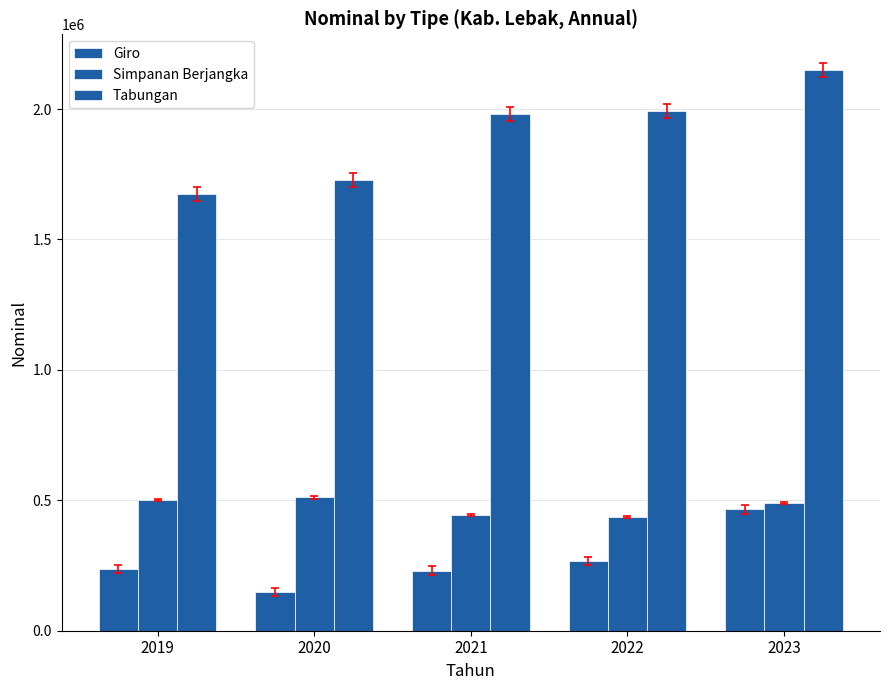

Does the chart contain stacked bars?

No